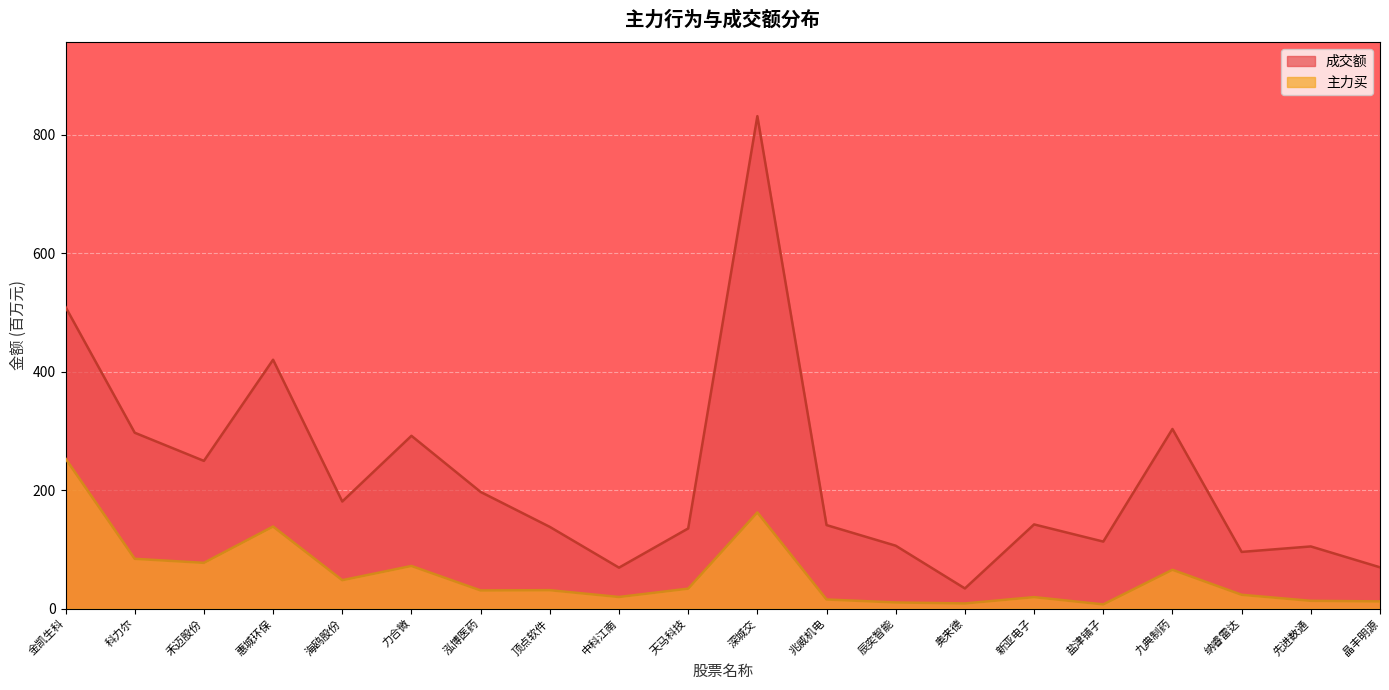

What is the sum of the 主力买 values at 奥来德 and 中科江南?

28.2